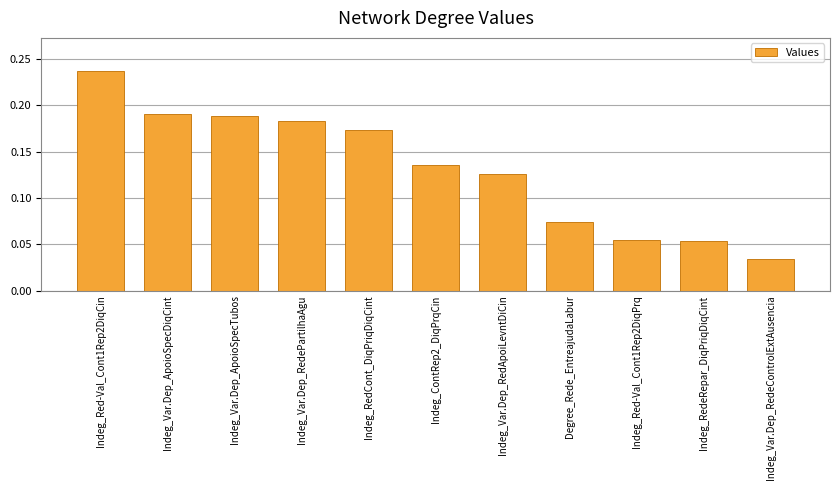

At which label is the value closest to 0?

Indeg_Var.Dep_RedeControlExtAusencia